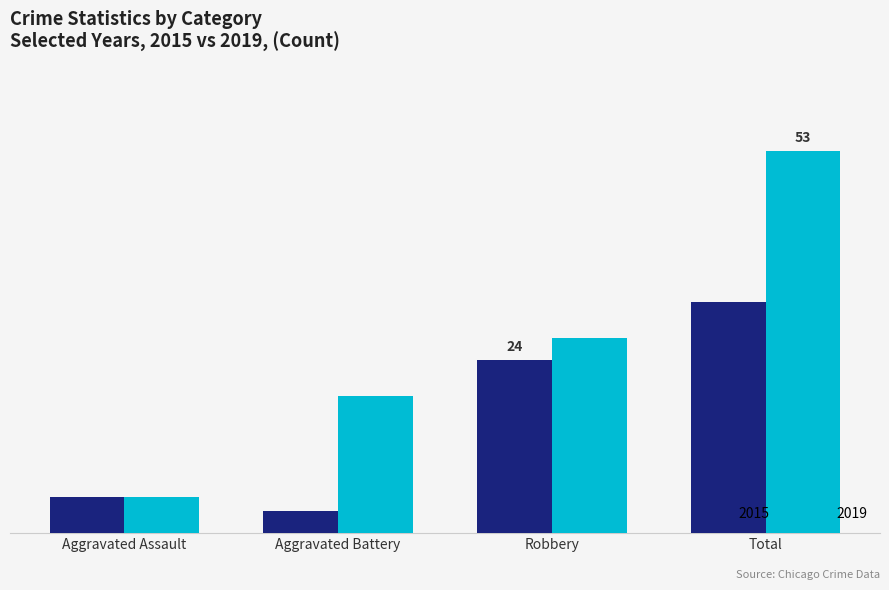

Are the bars horizontal?

No